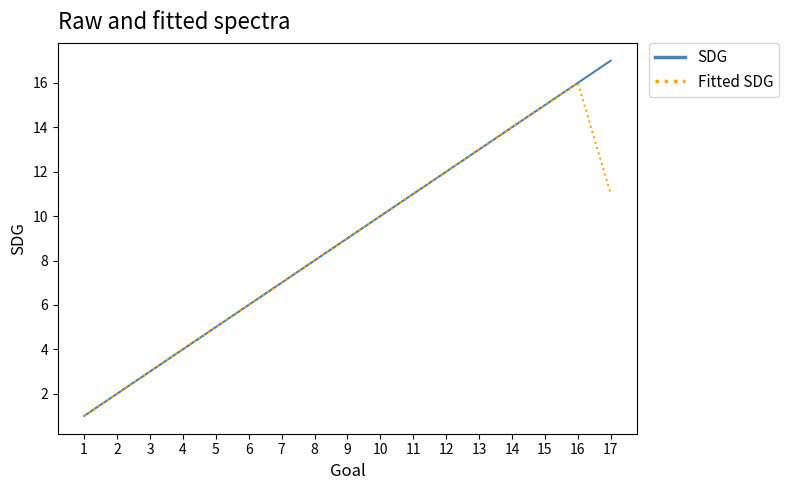

Which series has the largest range (max minus min)?

SDG